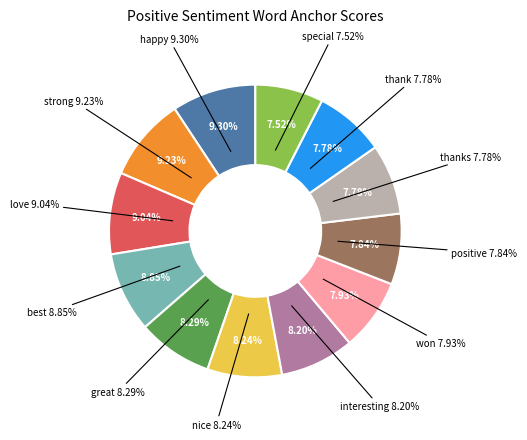

Is the sum of great and strong greater than half?

No